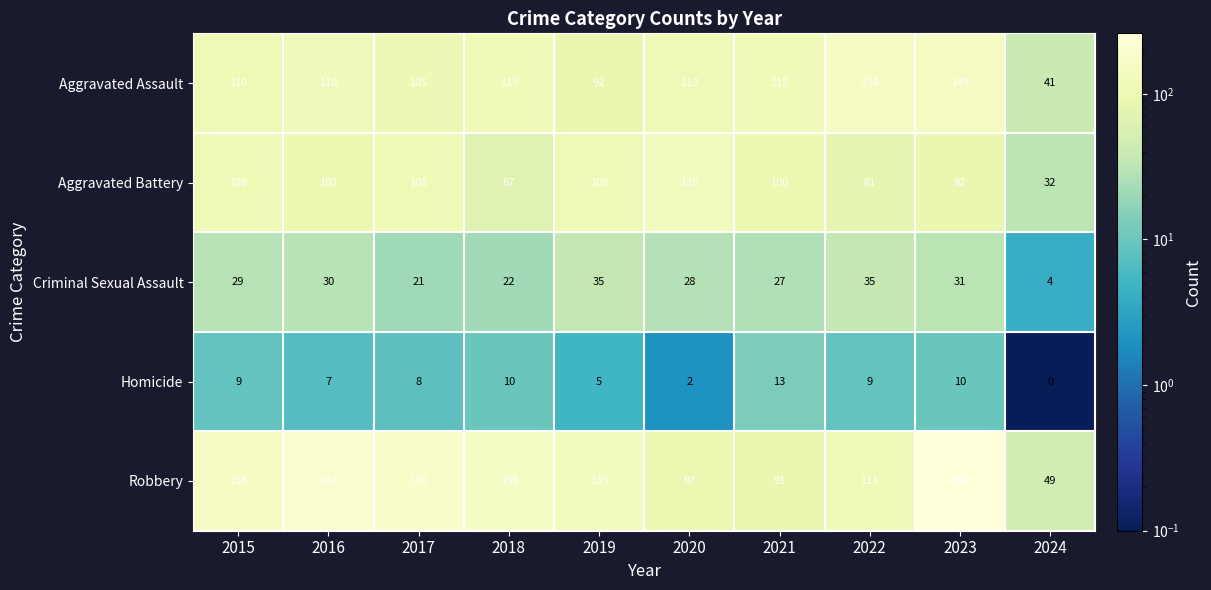

What is the approximate value of Robbery at 2019?

135